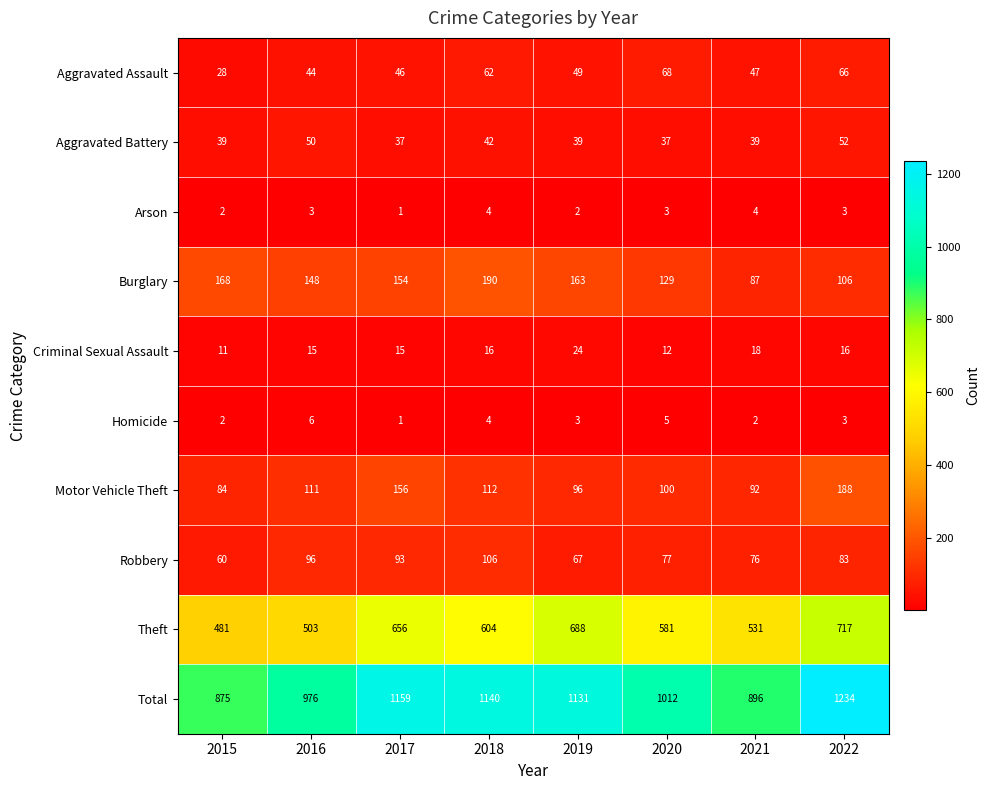

How many data points does each series have?

8